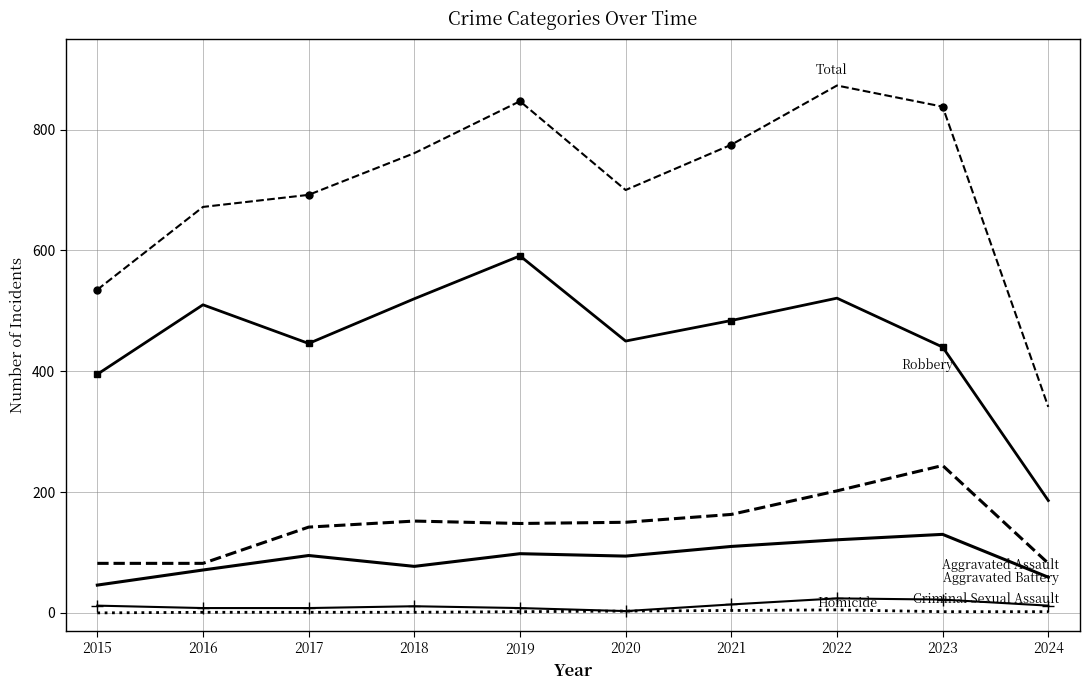

What is the maximum value shown in the chart?

873